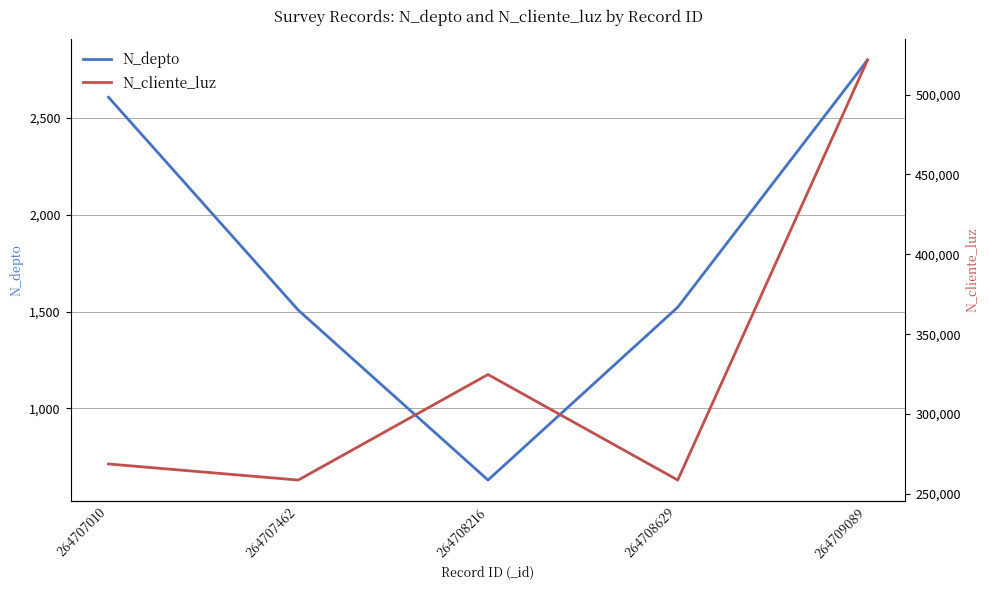

How many data points does each series have?

5